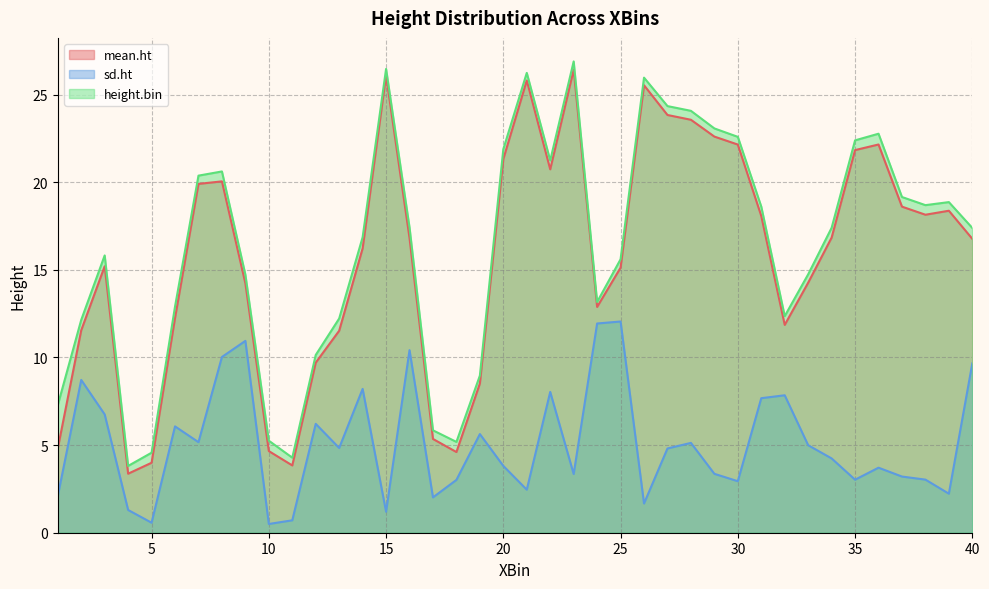

At how many categories does at least one series exceed 24?

6